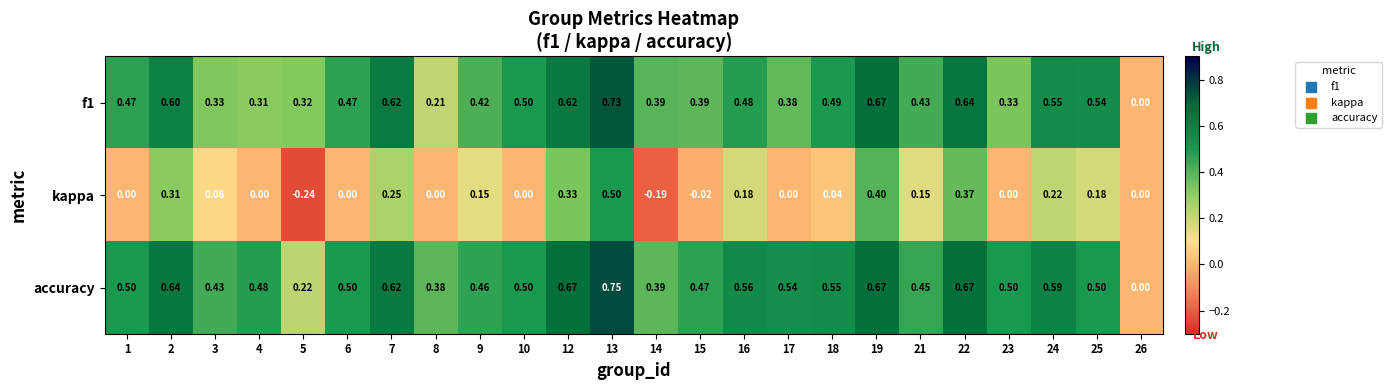

Between 13 and 21, which series saw the biggest shift?

kappa